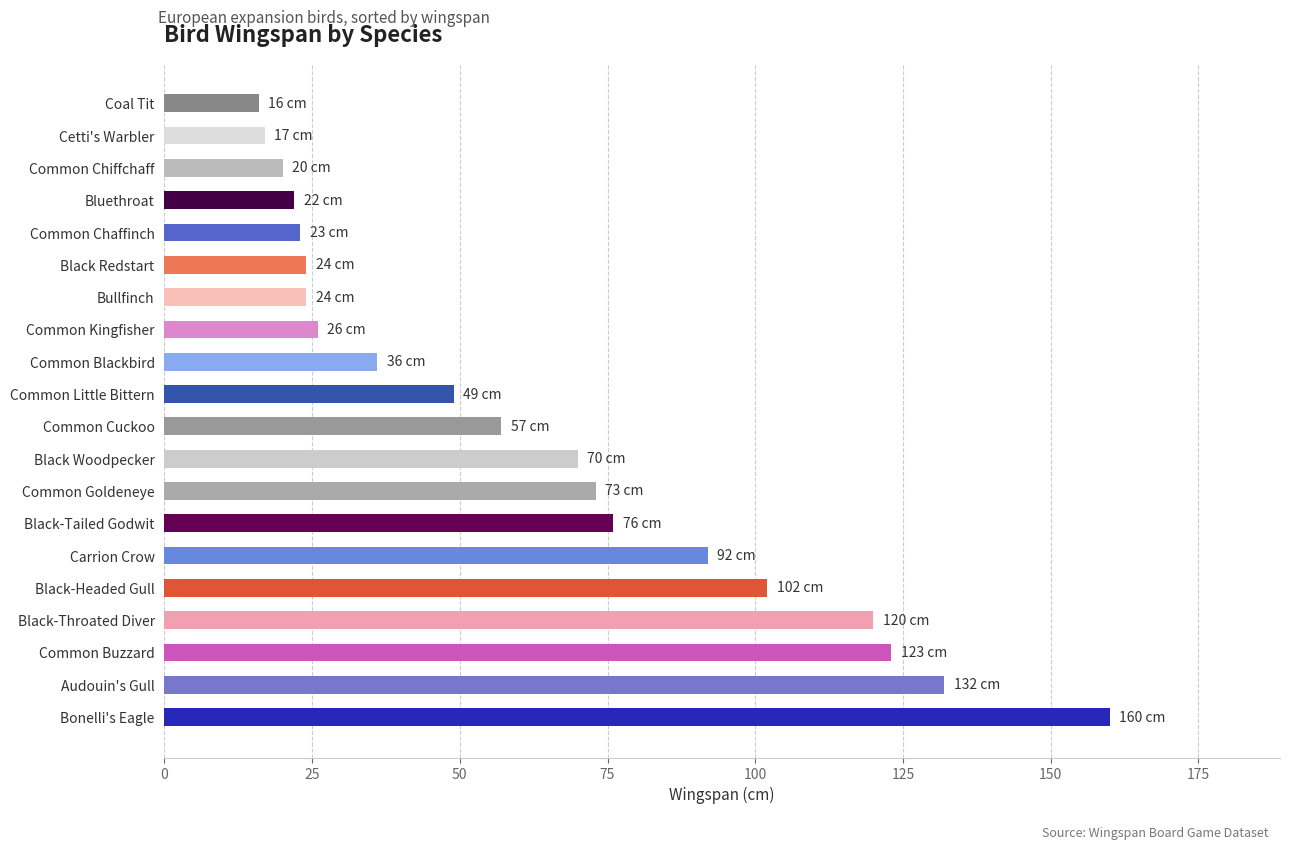

How many series are shown in this chart?

1